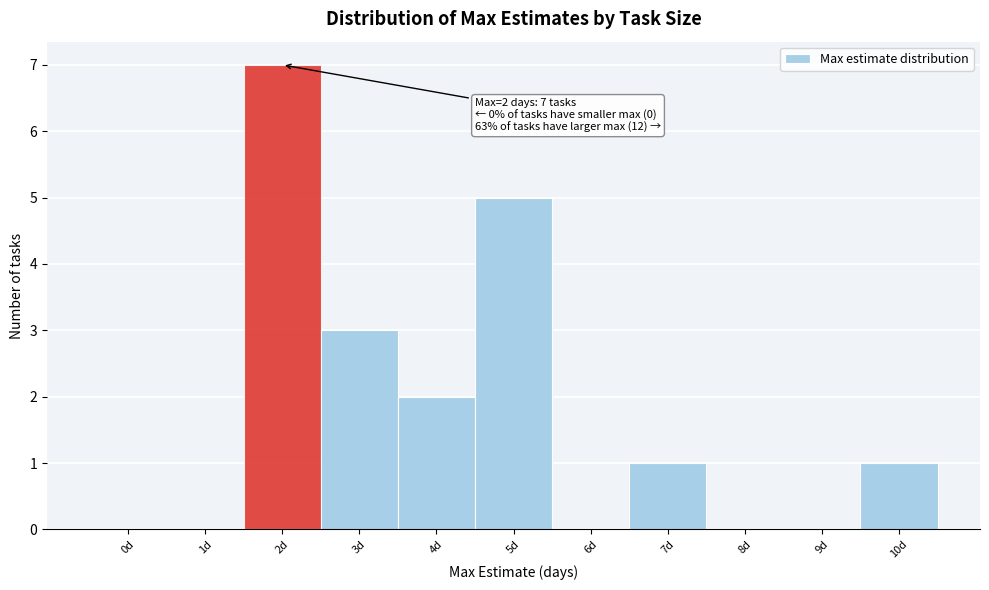

Reading left to right, what are all the values shown in this chart?

0d=0	1d=0	2d=7	3d=3	4d=2	5d=5	6d=0	7d=1	8d=0	9d=0	10d=1